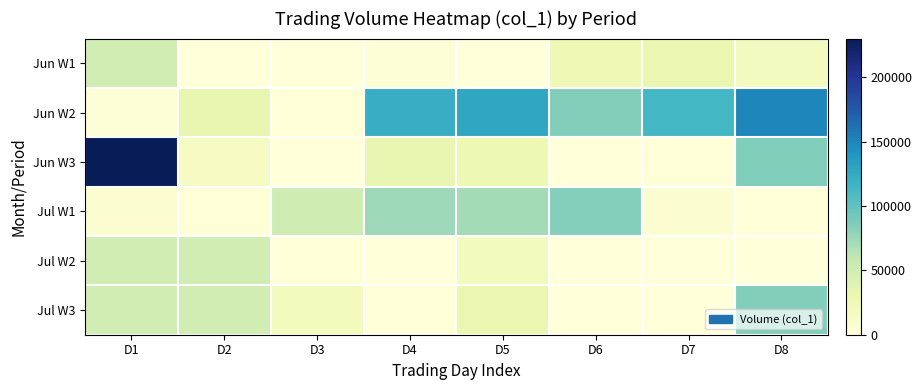

What is the greatest value displayed?

230000